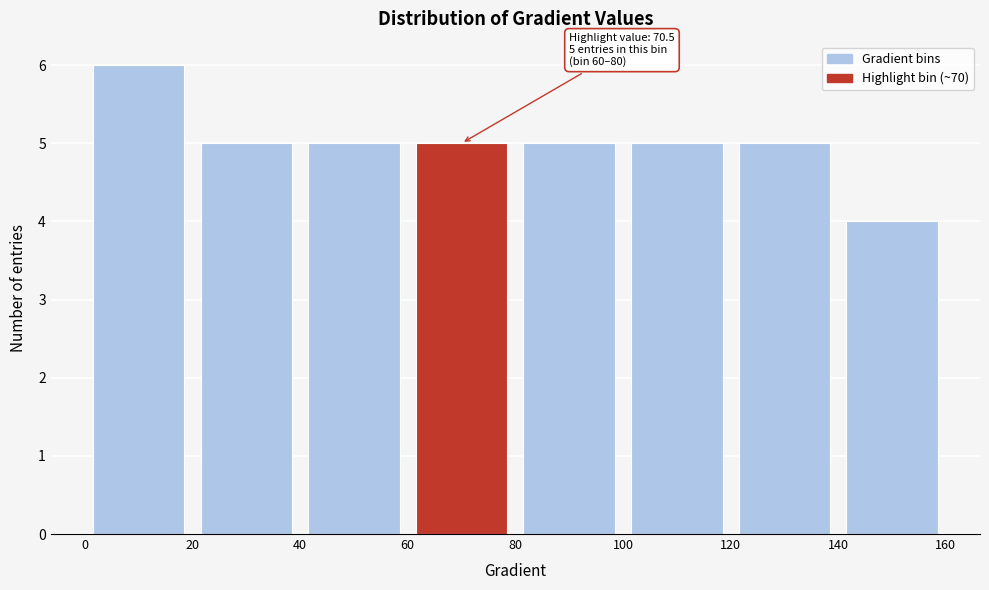

Over which range of the x-axis is the bar tallest?

0 to 20